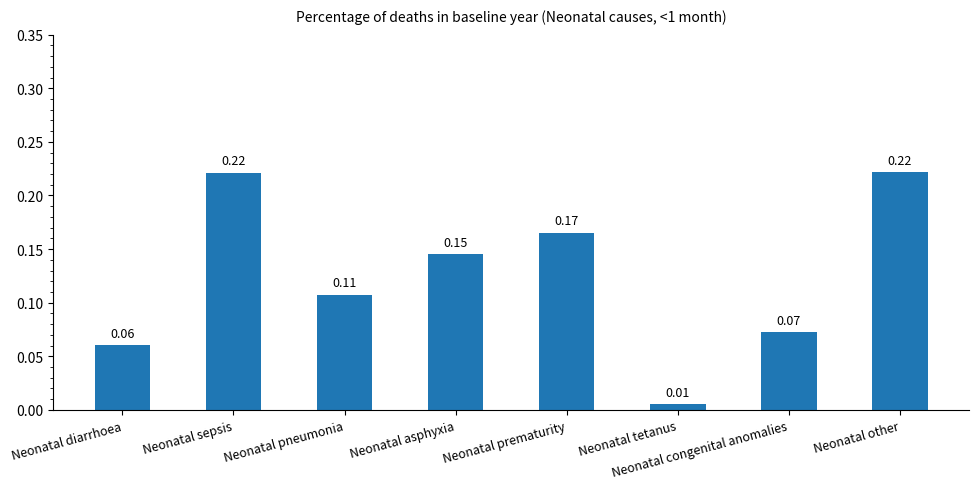

What is the label of the 2nd bar from the right?

Neonatal congenital anomalies